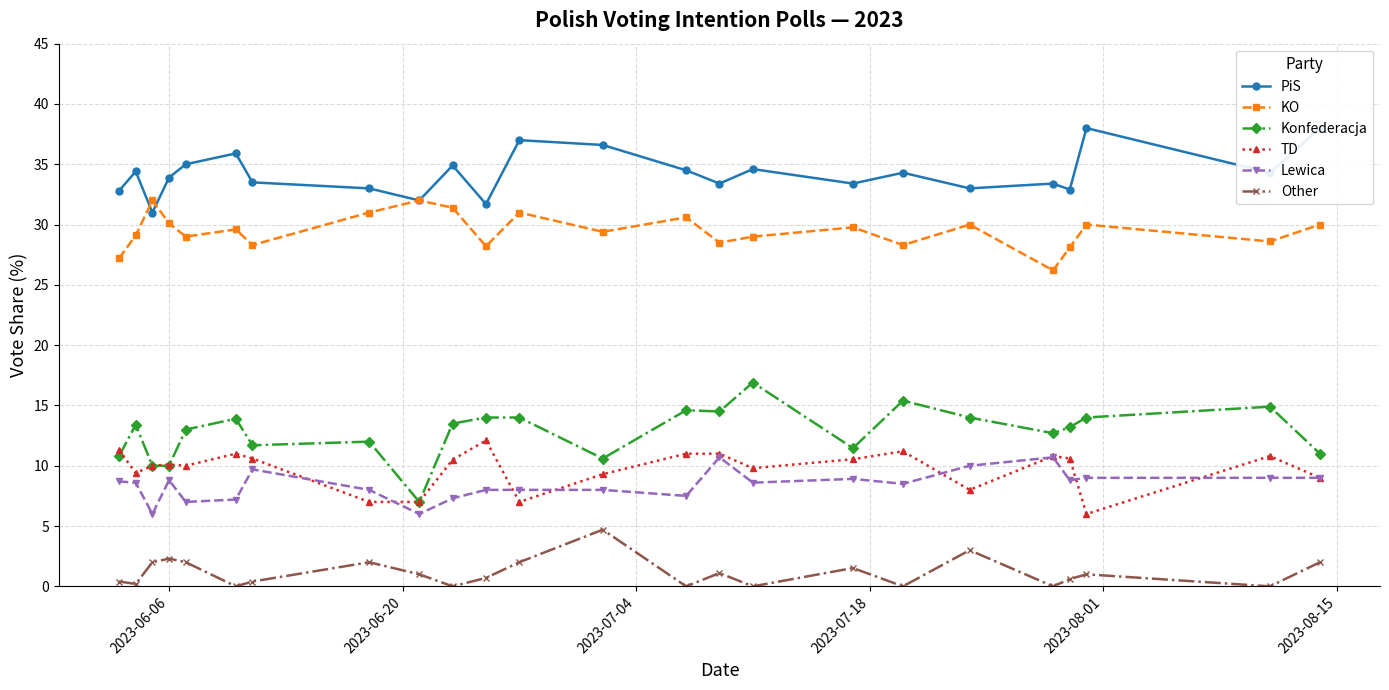

True or false: Lewica and KO intersect in this chart.

False